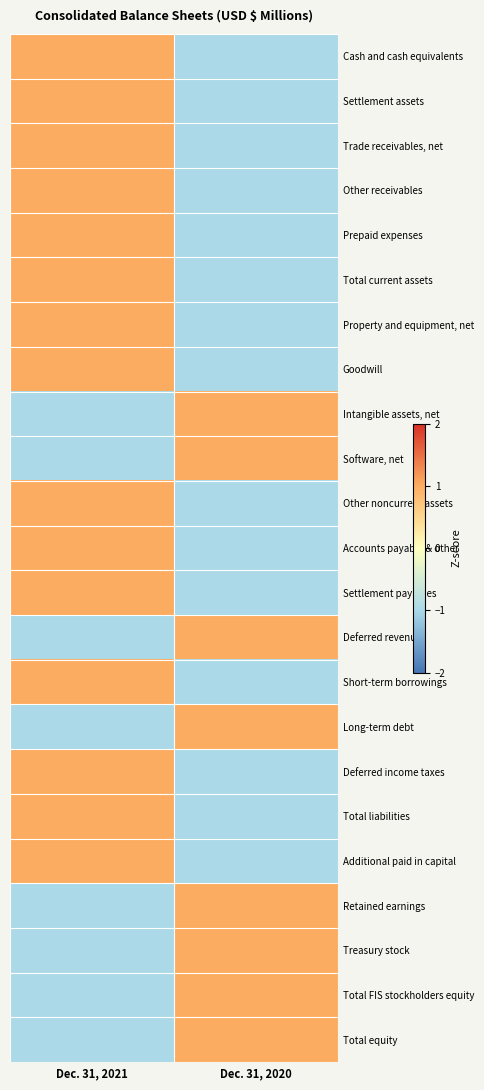

Reading left to right, transcribe all the data shown in this chart.

Cash and cash equivalents: Dec. 31, 2021=1	Dec. 31, 2020=-1
Settlement assets: Dec. 31, 2021=1	Dec. 31, 2020=-1
Trade receivables, net: Dec. 31, 2021=1	Dec. 31, 2020=-1
Other receivables: Dec. 31, 2021=1	Dec. 31, 2020=-1
Prepaid expenses: Dec. 31, 2021=1	Dec. 31, 2020=-1
Total current assets: Dec. 31, 2021=1	Dec. 31, 2020=-1
Property and equipment, net: Dec. 31, 2021=1	Dec. 31, 2020=-1
Goodwill: Dec. 31, 2021=1	Dec. 31, 2020=-1
Intangible assets, net: Dec. 31, 2021=-1	Dec. 31, 2020=1
Software, net: Dec. 31, 2021=-1	Dec. 31, 2020=1
Other noncurrent assets: Dec. 31, 2021=1	Dec. 31, 2020=-1
Accounts payable & other: Dec. 31, 2021=1	Dec. 31, 2020=-1
Settlement payables: Dec. 31, 2021=1	Dec. 31, 2020=-1
Deferred revenue: Dec. 31, 2021=-1	Dec. 31, 2020=1
Short-term borrowings: Dec. 31, 2021=1	Dec. 31, 2020=-1
Long-term debt: Dec. 31, 2021=-1	Dec. 31, 2020=1
Deferred income taxes: Dec. 31, 2021=1	Dec. 31, 2020=-1
Total liabilities: Dec. 31, 2021=1	Dec. 31, 2020=-1
Additional paid in capital: Dec. 31, 2021=1	Dec. 31, 2020=-1
Retained earnings: Dec. 31, 2021=-1	Dec. 31, 2020=1
Treasury stock: Dec. 31, 2021=-1	Dec. 31, 2020=1
Total FIS stockholders equity: Dec. 31, 2021=-1	Dec. 31, 2020=1
Total equity: Dec. 31, 2021=-1	Dec. 31, 2020=1